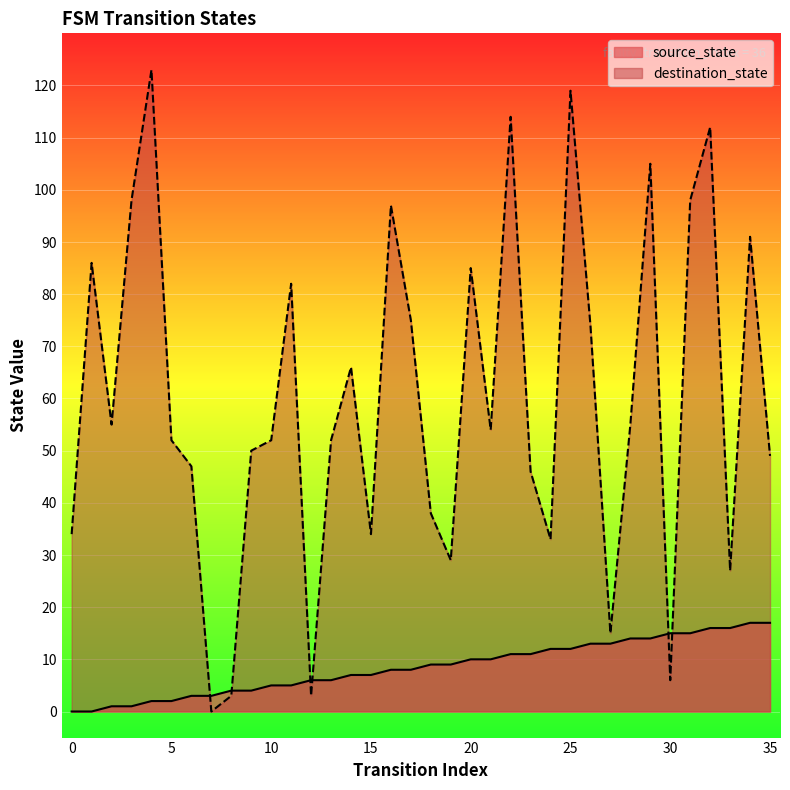

What is the difference between the destination_state values at 25 and 2?

64